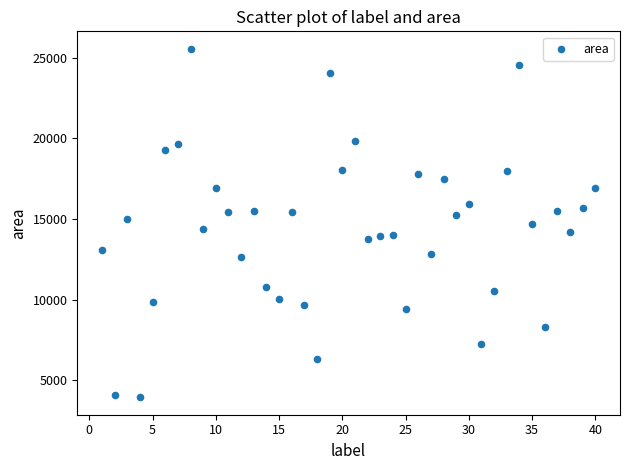

What is the range of Y values (max minus min)?

21639